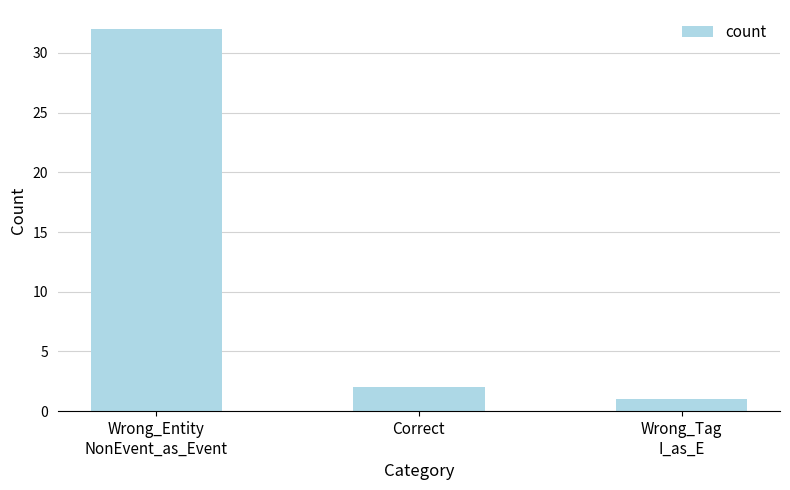

Is it true that the value at Wrong_Entity
NonEvent_as_Event is 32?

True